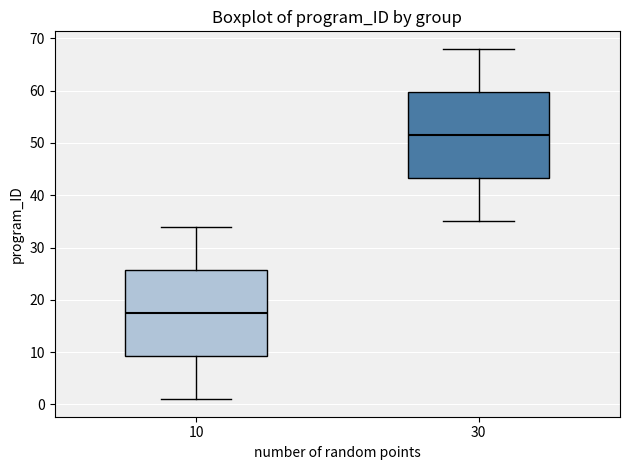

Where is the lower edge of the box at x = 30 on the y-axis? The values are not printed on the chart, so give them approximately, as read against the axis.

43